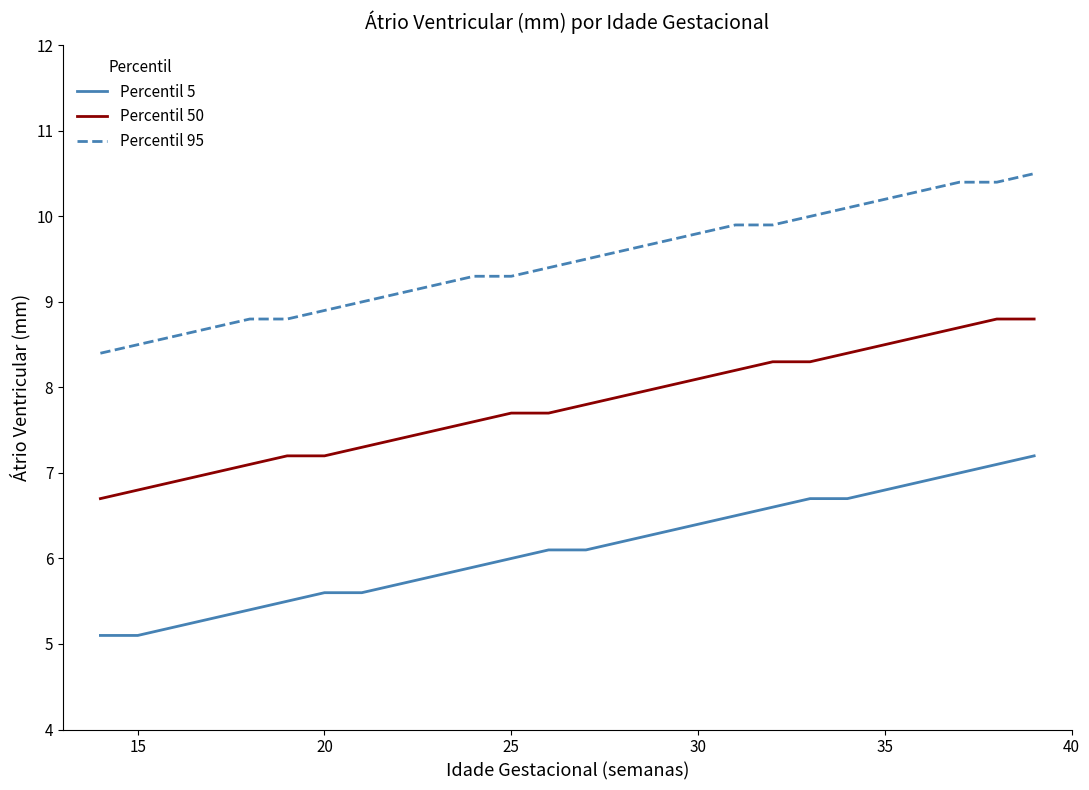

Reading left to right, list all the values displayed in this chart.

Percentil 5: 5.1	5.1	5.2	5.3	5.4	5.5	5.6	5.6	5.7	5.8	5.9	6.0	6.1	6.1	6.2	6.3	6.4	6.5	6.6	6.7	6.7	6.8	6.9	7.0	7.1	7.2
Percentil 50: 6.7	6.8	6.9	7.0	7.1	7.2	7.2	7.3	7.4	7.5	7.6	7.7	7.7	7.8	7.9	8.0	8.1	8.2	8.3	8.3	8.4	8.5	8.6	8.7	8.8	8.8
Percentil 95: 8.4	8.5	8.6	8.7	8.8	8.8	8.9	9.0	9.1	9.2	9.3	9.3	9.4	9.5	9.6	9.7	9.8	9.9	9.9	10.0	10.1	10.2	10.3	10.4	10.4	10.5